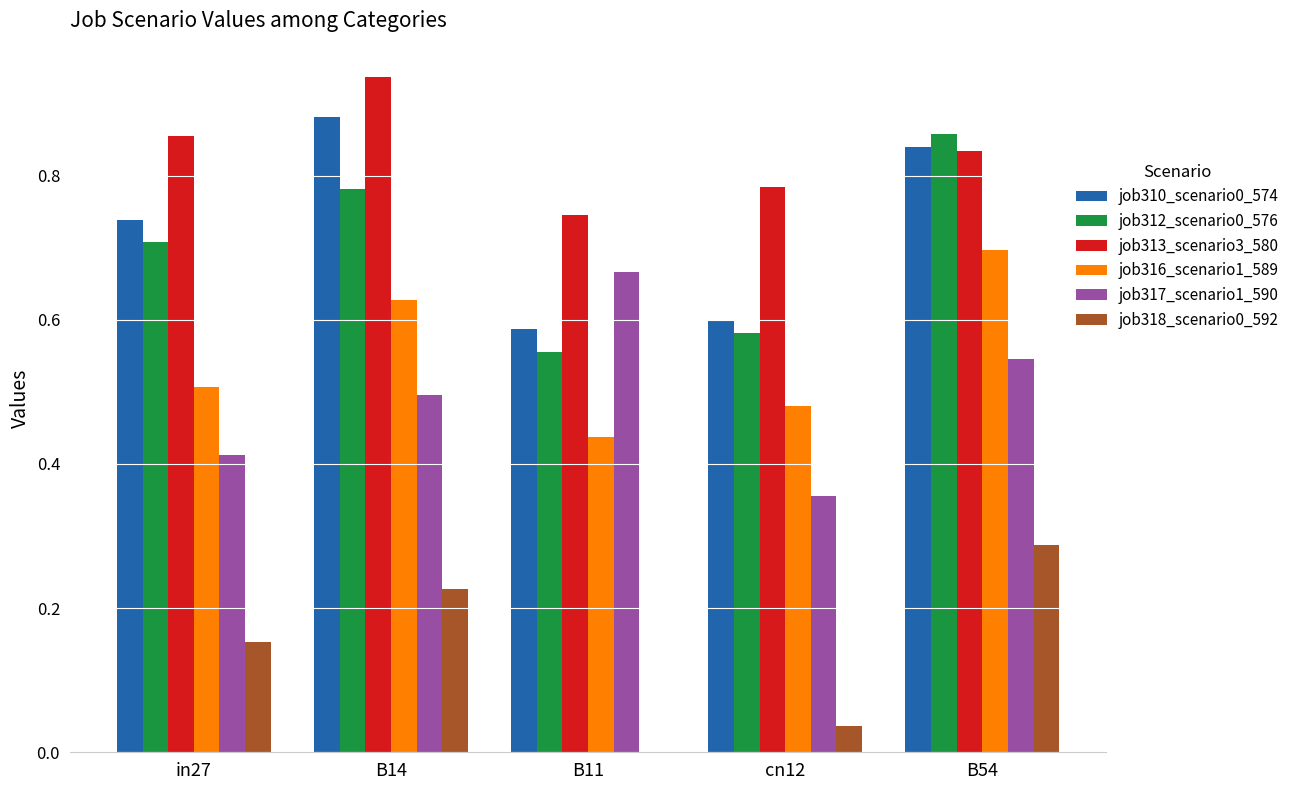

Are the bars horizontal?

No